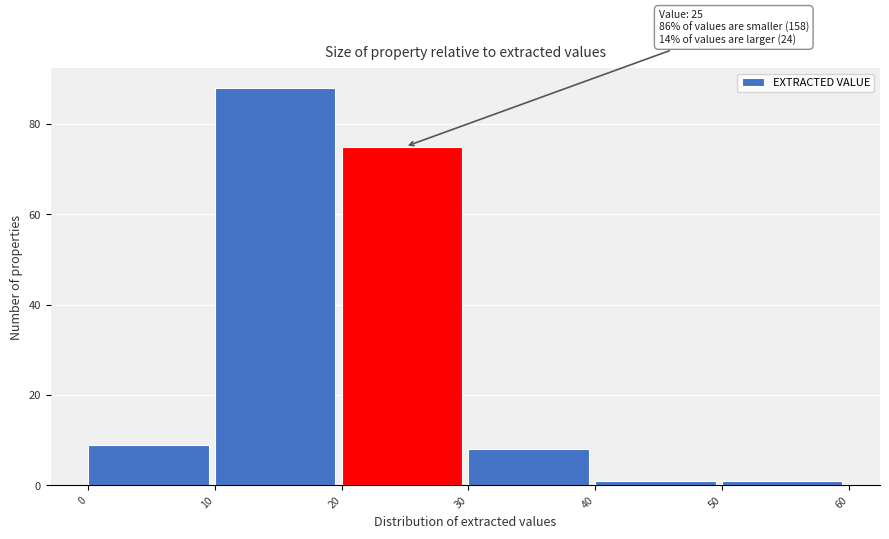

Which range on the x-axis has the tallest bar?

10 to 20